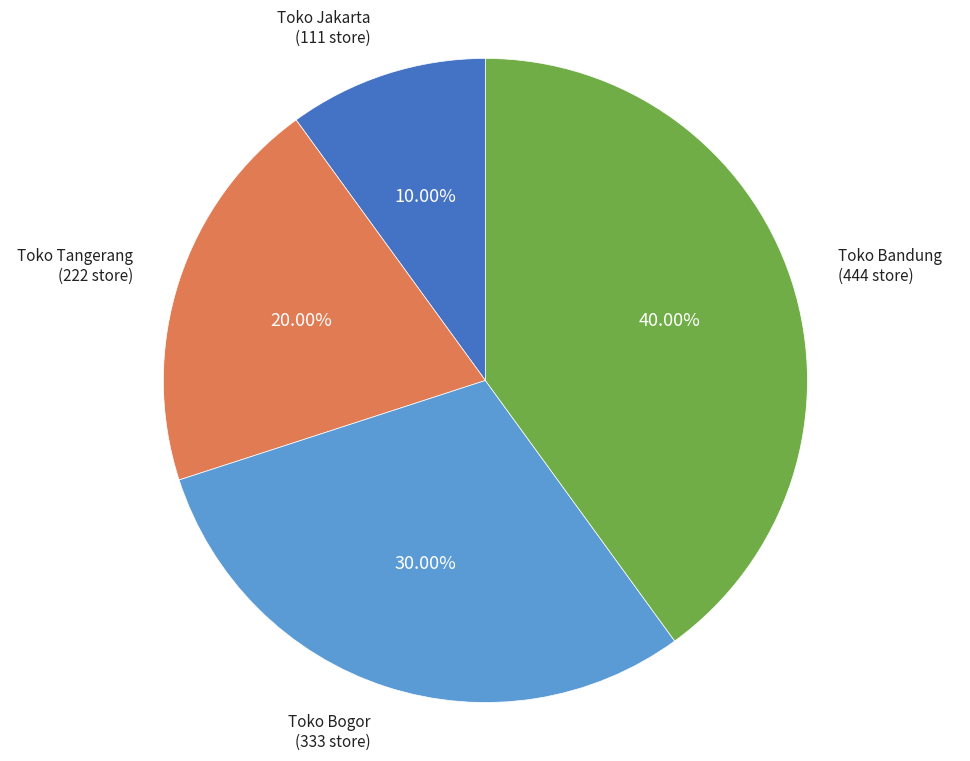

Is there any slice that represents more than half of the pie?

No